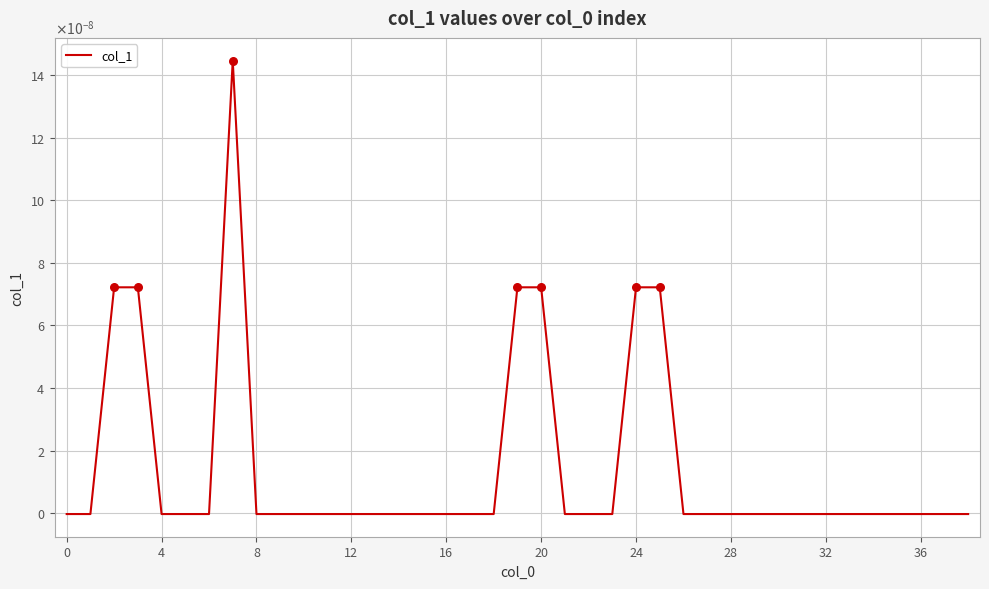

Is this an area chart (filled region under the line)?

No